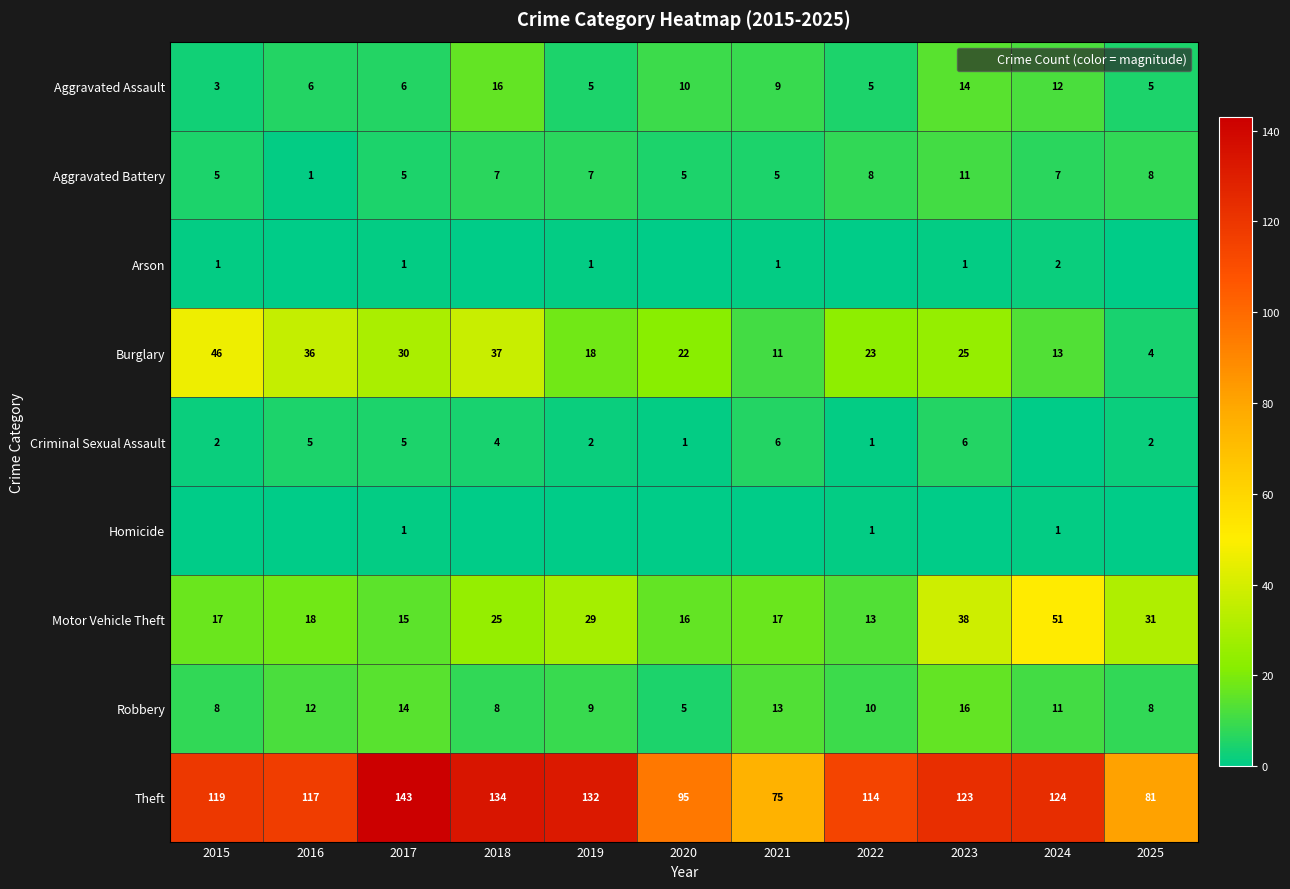

The value of Aggravated Battery at 2020 is 8. True or false?

False